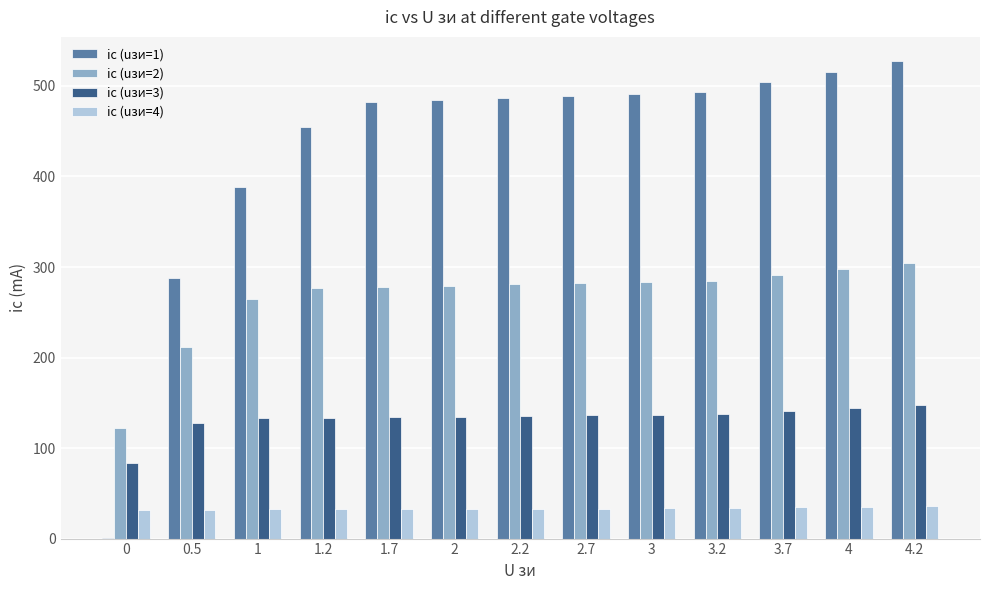

Count the number of data series in this chart.

4